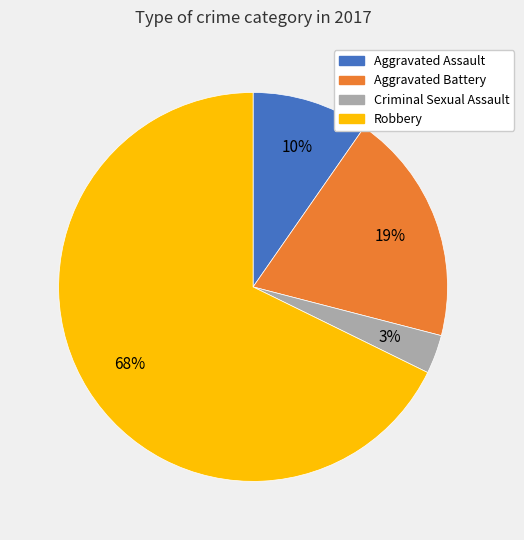

The Aggravated Assault slice represents 10% of the pie. True or false?

True